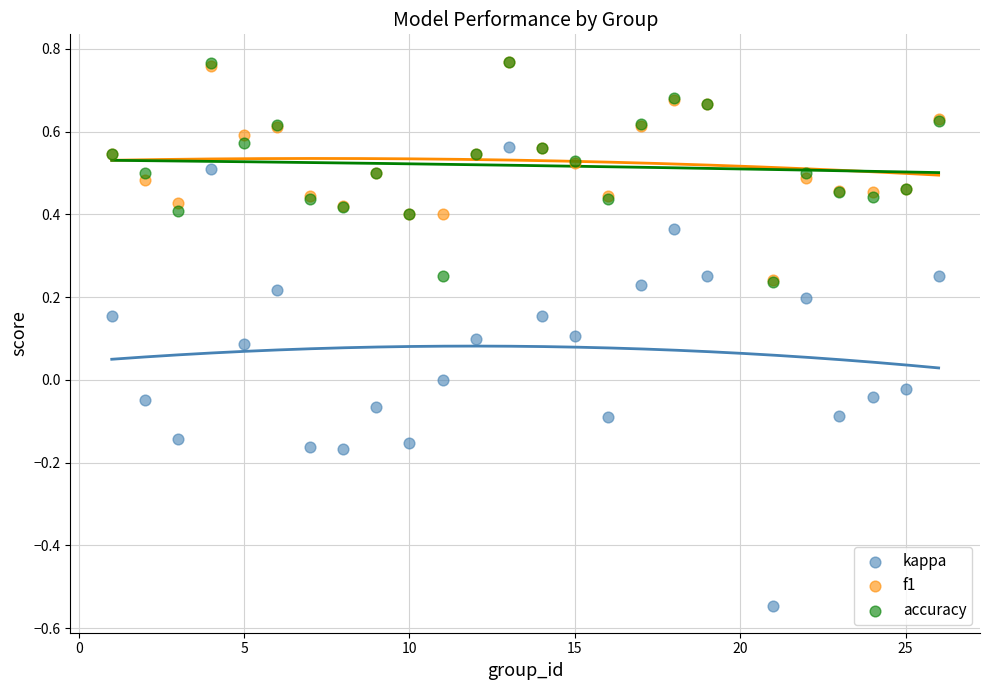

What are all the series names shown in the legend?

kappa, f1, accuracy